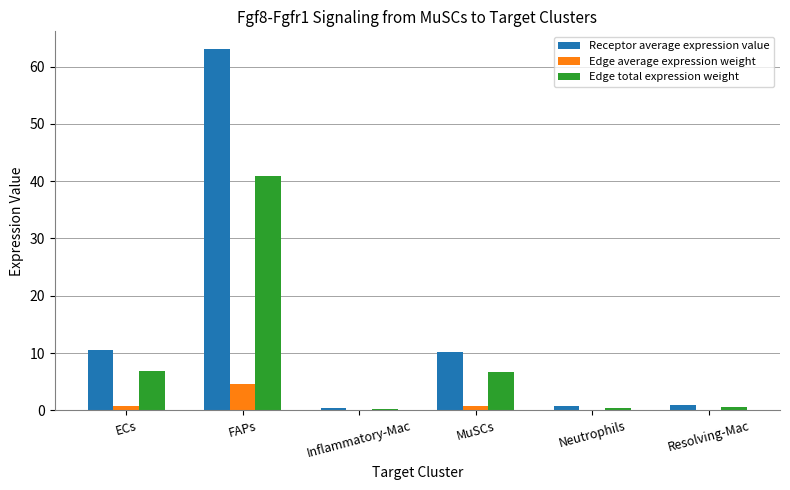

What is the approximate value of Edge total expression weight at Neutrophils?

0.5